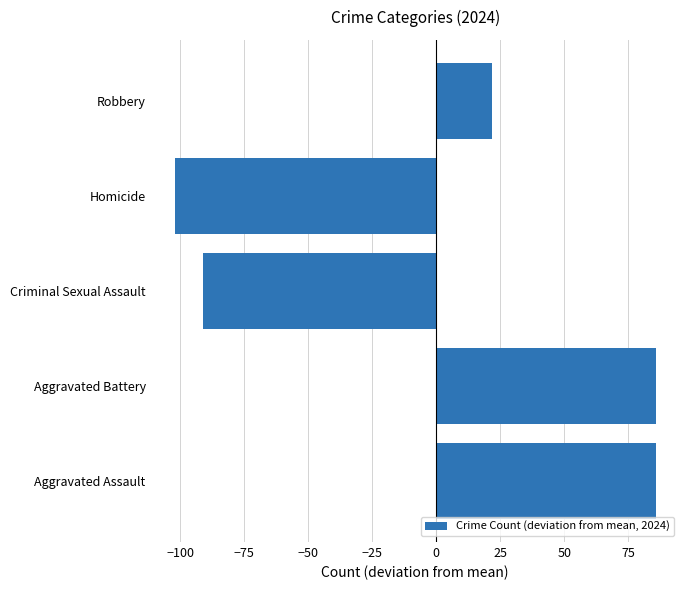

Which has a higher value, Aggravated Battery or Homicide?

Aggravated Battery